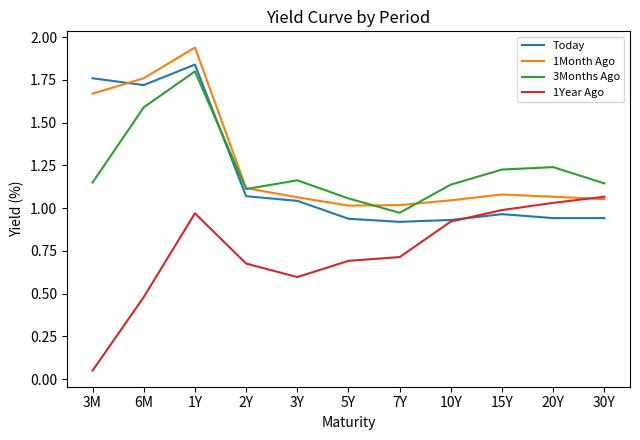

True or false: 1Year Ago has more than 0 points higher than both neighbors.

True